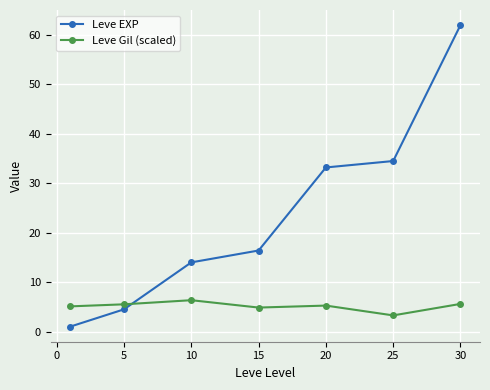

Which series has the widest spread of values?

Leve EXP